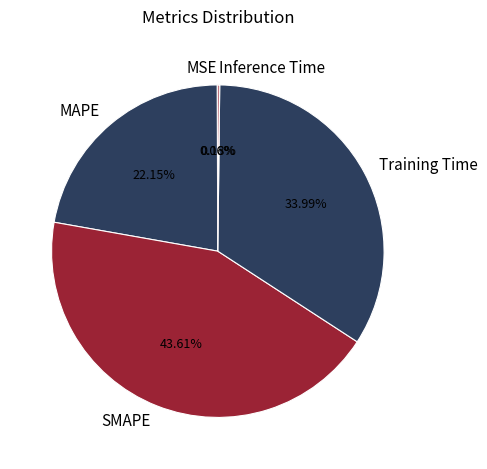

Is the sum of Training Time and SMAPE greater than half?

Yes